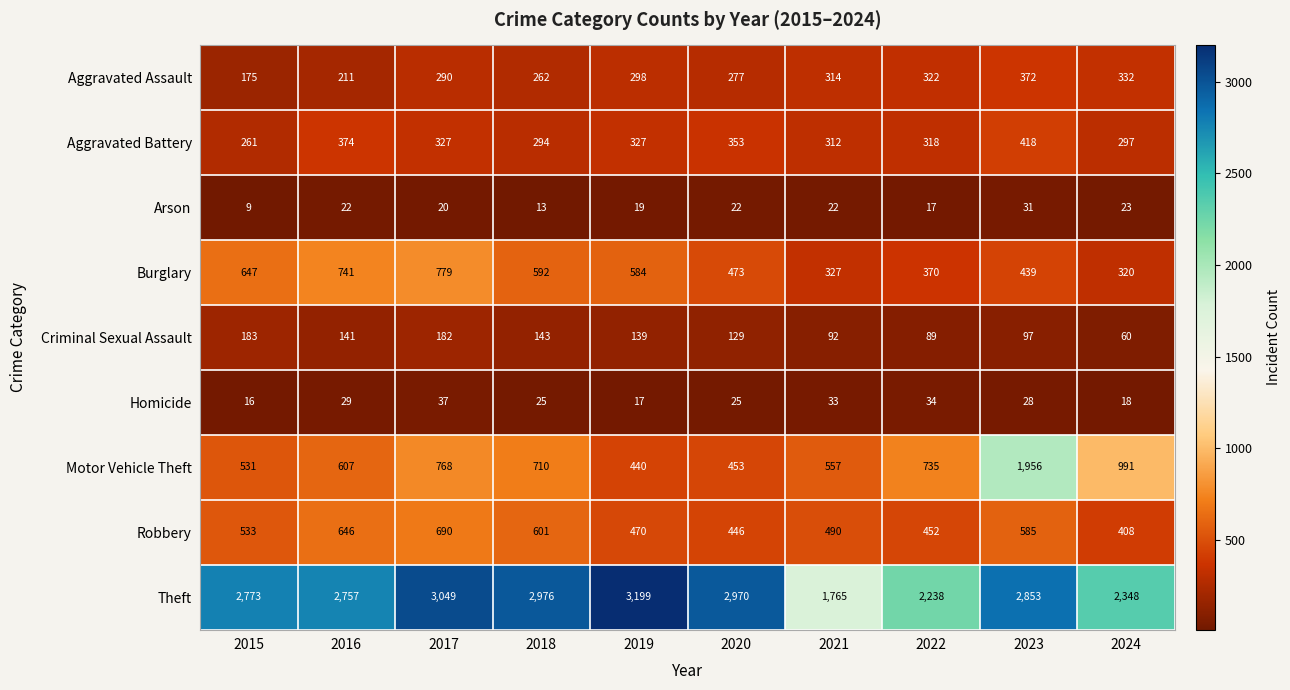

Which series has the largest total across all categories?

Theft